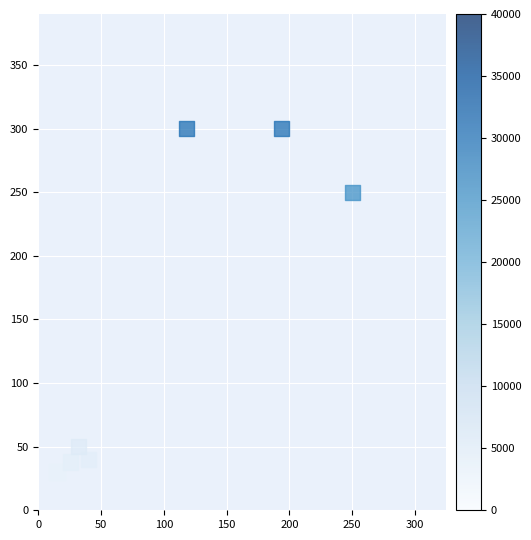

What Y value in the scatter plot is closest to 165?

250